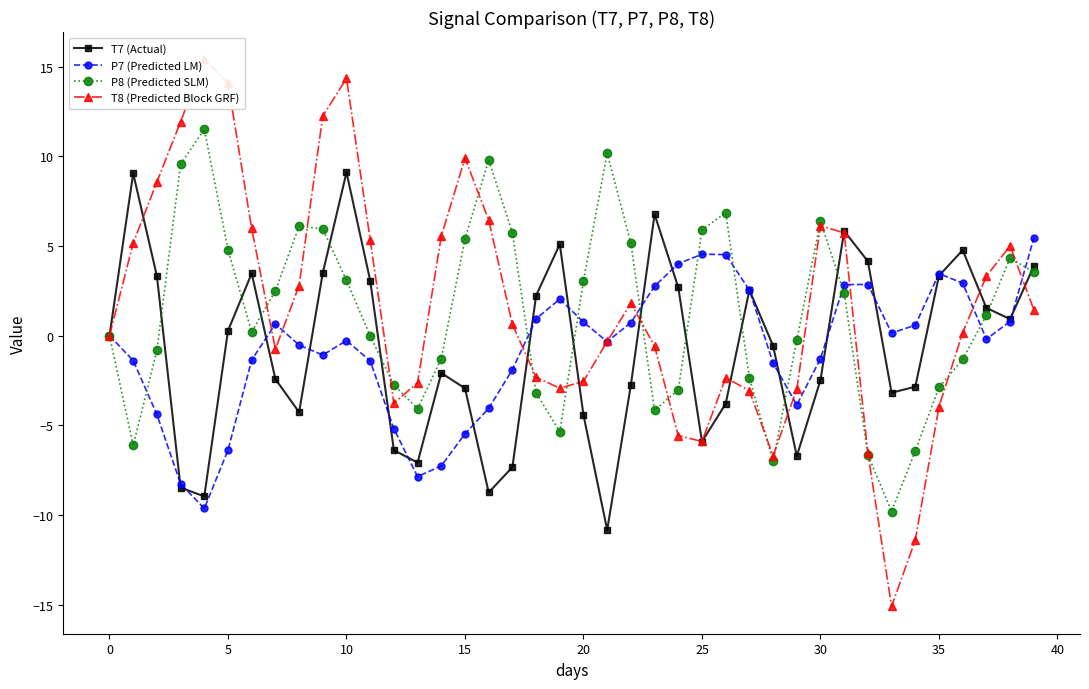

Which category has the lowest value in the P8 (Predicted SLM) series?

33